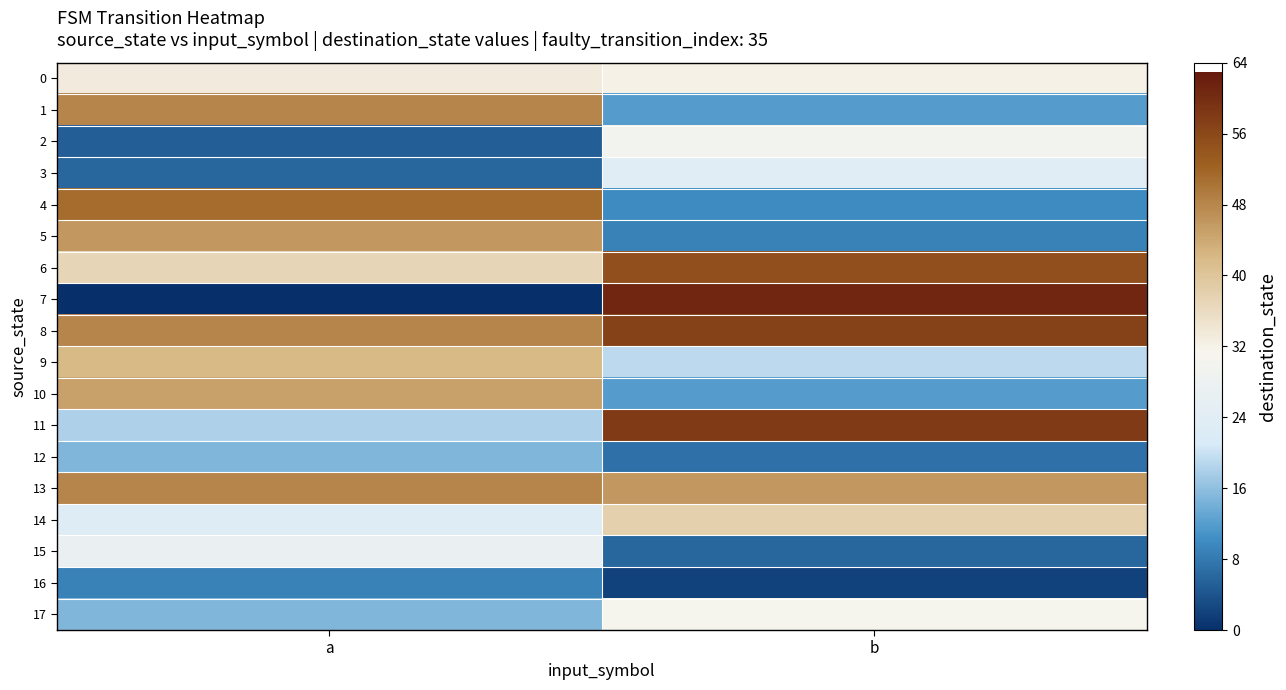

Reading left to right, extract all data points from this chart.

0: a=33	b=32
1: a=48	b=12
2: a=5	b=30
3: a=6	b=24
4: a=51	b=10
5: a=46	b=9
6: a=37	b=55
7: a=0	b=61
8: a=48	b=57
9: a=42	b=19
10: a=45	b=12
11: a=18	b=58
12: a=15	b=7
13: a=48	b=46
14: a=23	b=38
15: a=27	b=6
16: a=9	b=2
17: a=15	b=31